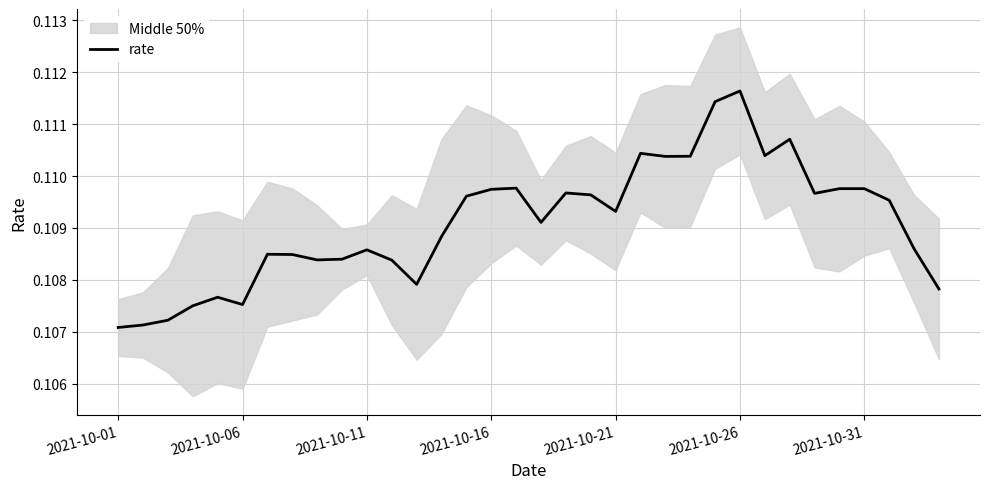

What is the average value?

0.1